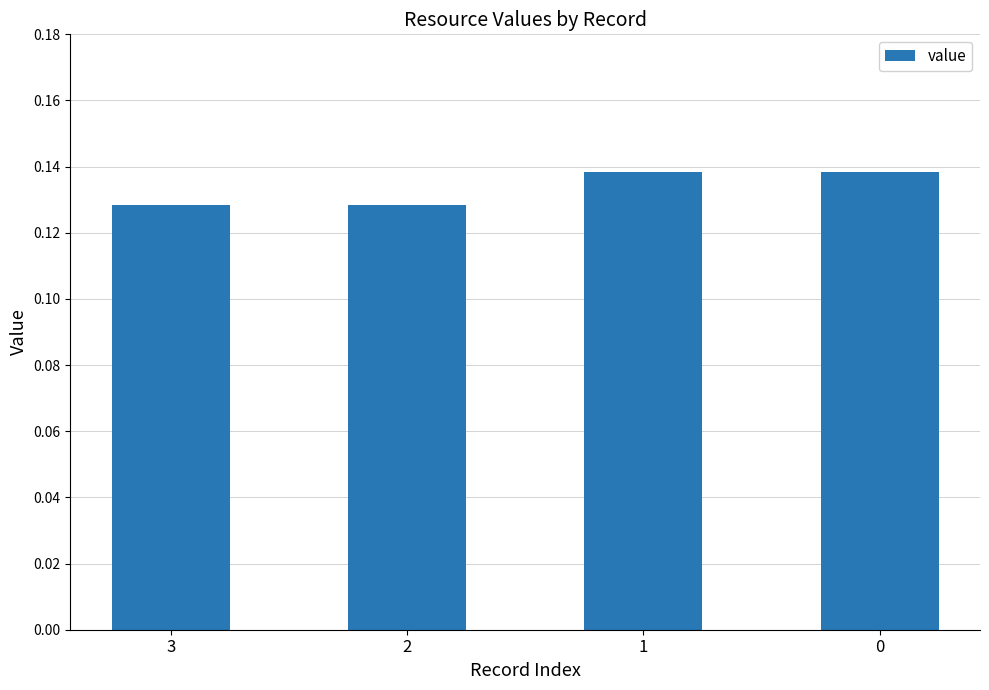

Is it true that the value at 3 is 0.2?

False